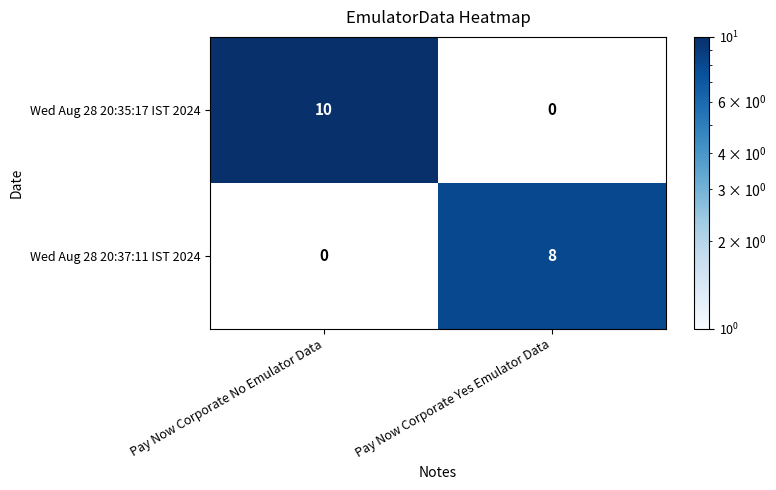

What is the sum of all Wed Aug 28 20:35:17 IST 2024 values?

10